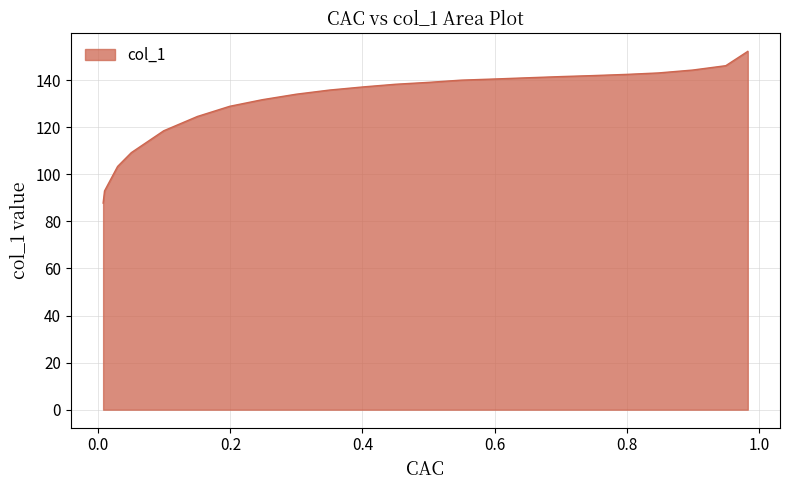

Between 0.45 and 0.05, which is larger?

0.45